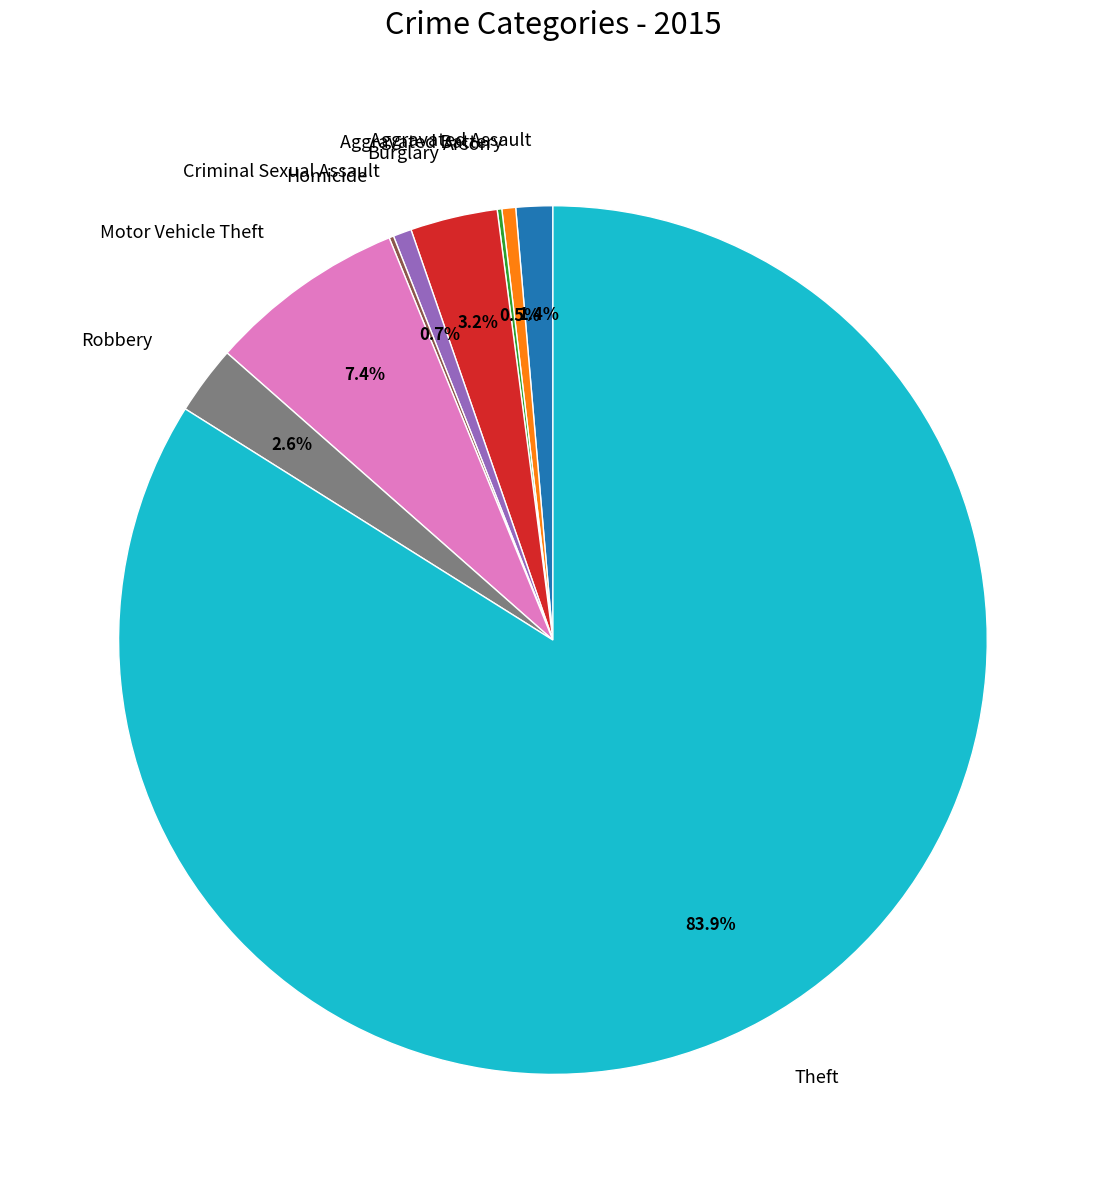

Which slice represents more than half of the pie?

Theft